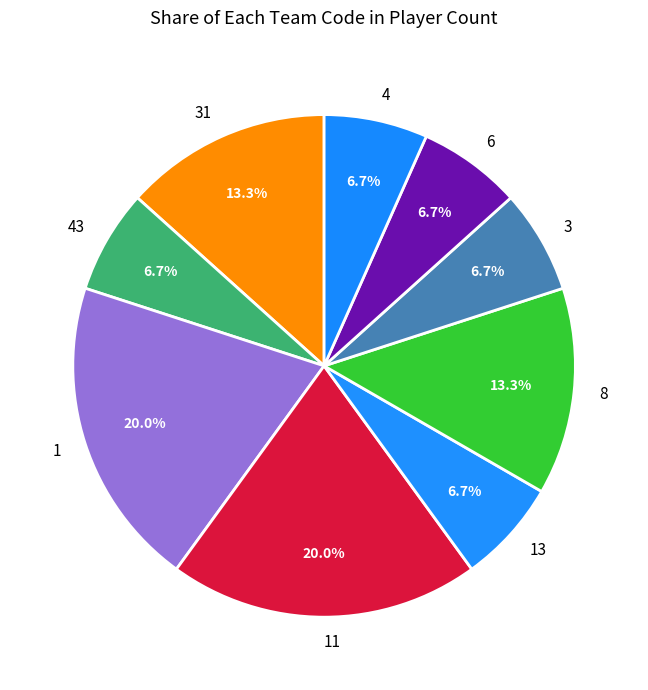

Count the number of slices in the pie.

9